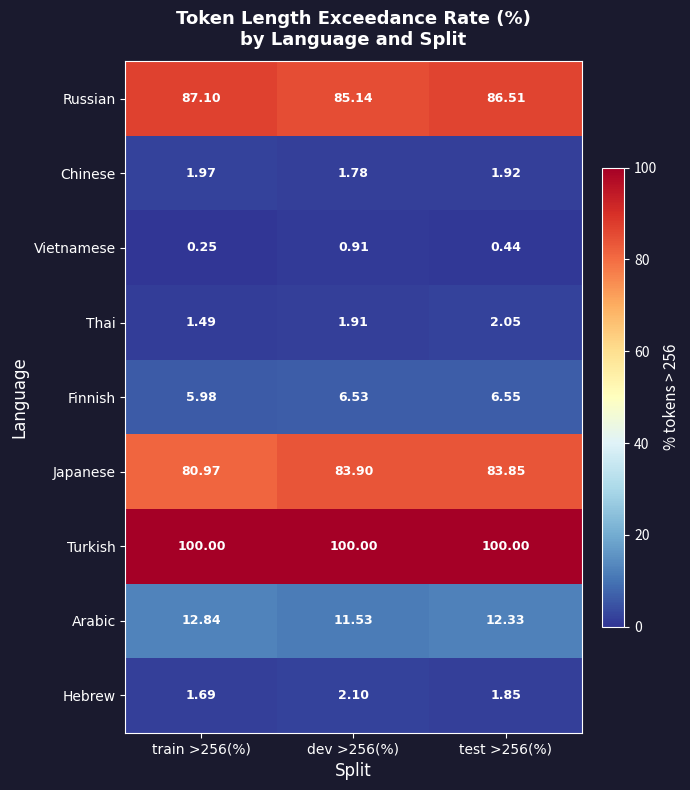

Is the value of Finnish at test >256(%) greater than the value of Arabic at train >256(%)?

No